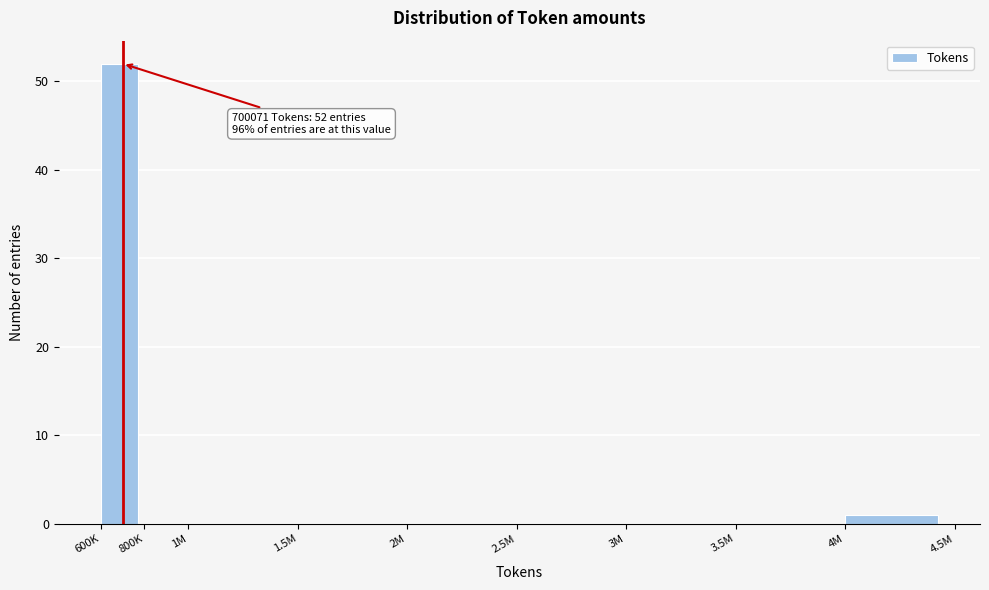

Reading right to left, transcribe all the data shown in this chart.

4M=1	3.5M=0	3M=0	2.5M=0	2M=0	1.5M=0	1M=0	800K=0	600K=52